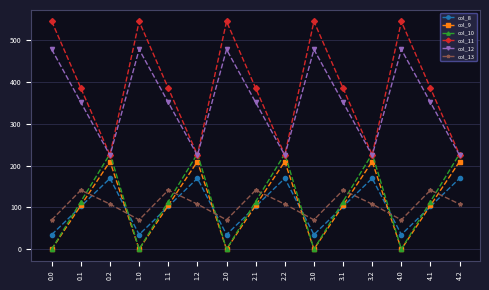

Where is the first local minimum for col_8?

1.0